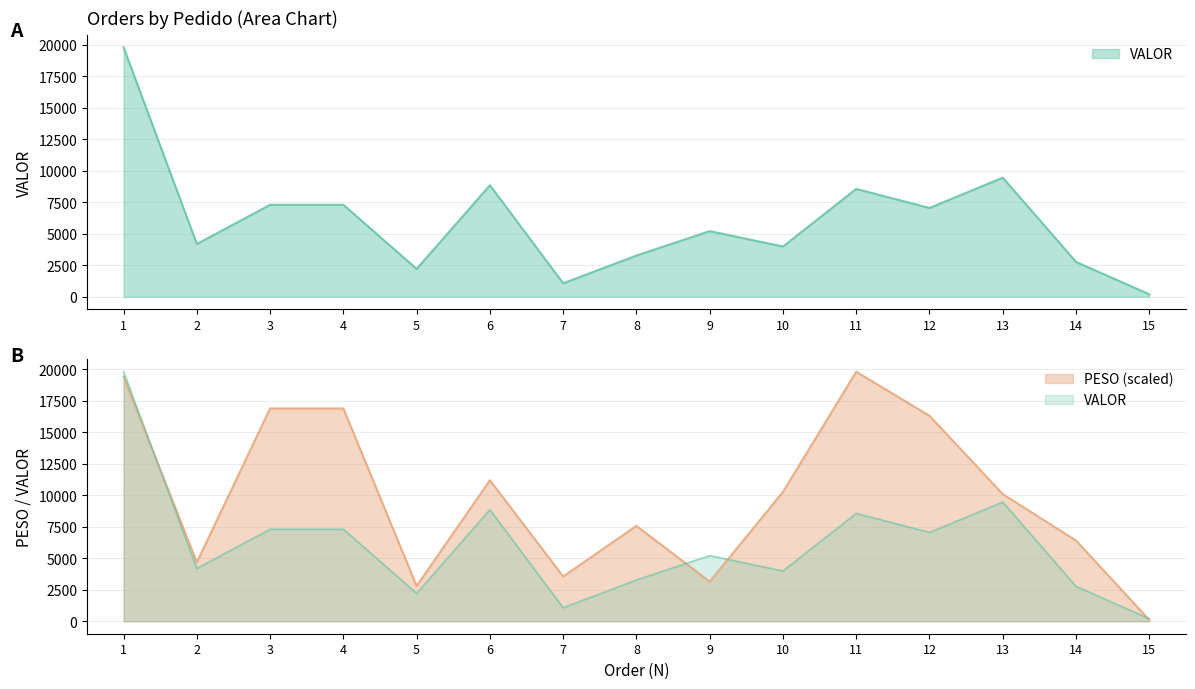

Which series has the largest total across all categories?

PESO